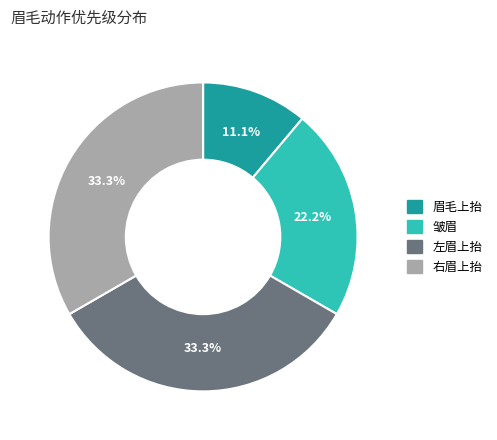

How many slices are in this pie chart?

4